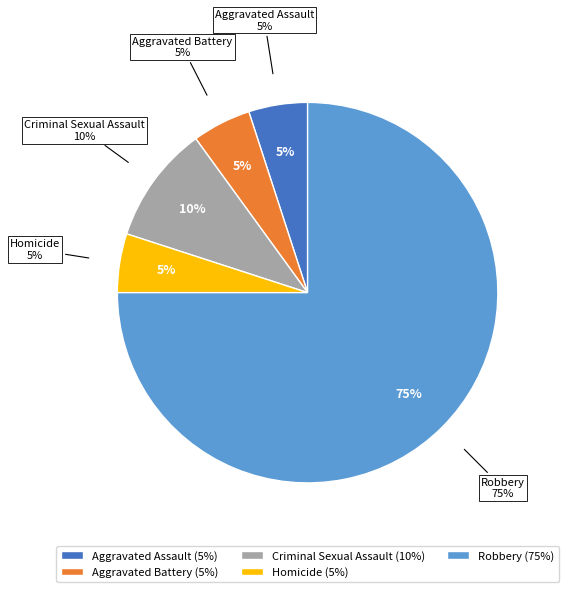

What is the total percentage of Robbery and Aggravated Battery?

80.0%